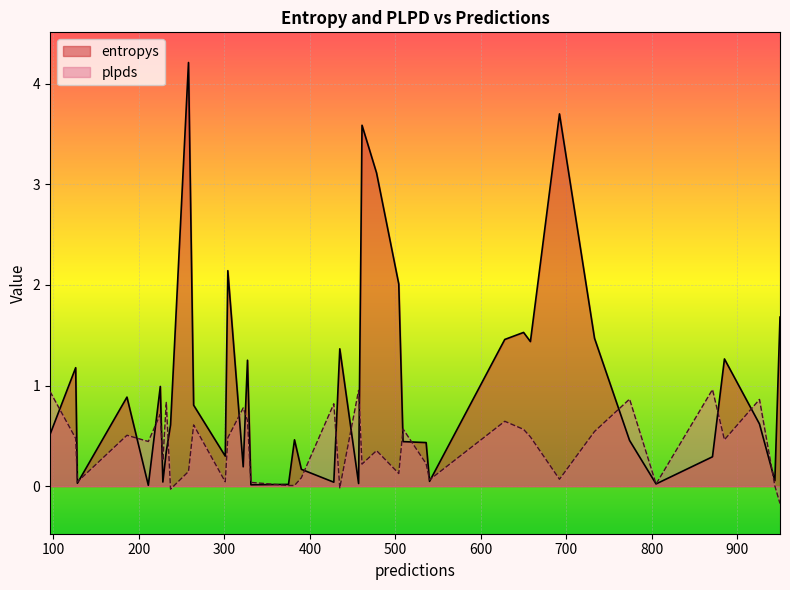

What is the value of the plpds point at the 32nd from the left?

0.6